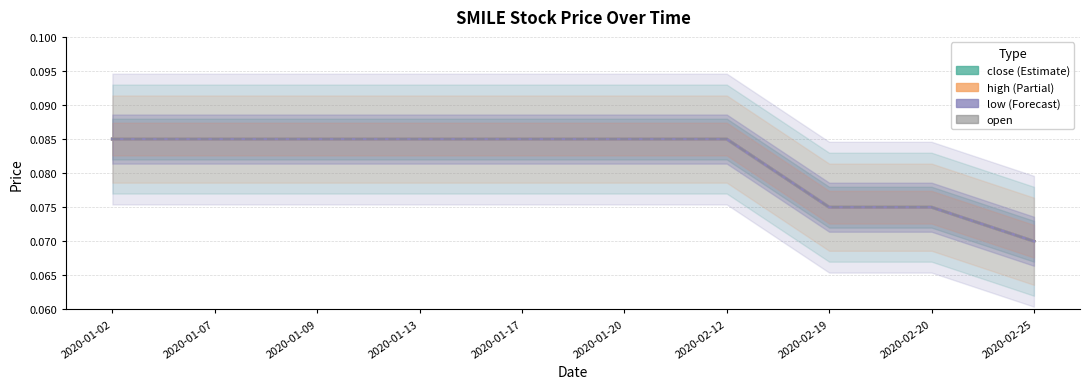

Reading right to left, list all the values displayed in this chart.

close: 2020-02-25=0.1	2020-02-20=0.1	2020-02-19=0.1	2020-02-12=0.1	2020-01-20=0.1	2020-01-17=0.1	2020-01-13=0.1	2020-01-09=0.1	2020-01-07=0.1	2020-01-02=0.1
high: 2020-02-25=0.1	2020-02-20=0.1	2020-02-19=0.1	2020-02-12=0.1	2020-01-20=0.1	2020-01-17=0.1	2020-01-13=0.1	2020-01-09=0.1	2020-01-07=0.1	2020-01-02=0.1
low: 2020-02-25=0.1	2020-02-20=0.1	2020-02-19=0.1	2020-02-12=0.1	2020-01-20=0.1	2020-01-17=0.1	2020-01-13=0.1	2020-01-09=0.1	2020-01-07=0.1	2020-01-02=0.1
open: 2020-02-25=0.1	2020-02-20=0.1	2020-02-19=0.1	2020-02-12=0.1	2020-01-20=0.1	2020-01-17=0.1	2020-01-13=0.1	2020-01-09=0.1	2020-01-07=0.1	2020-01-02=0.1